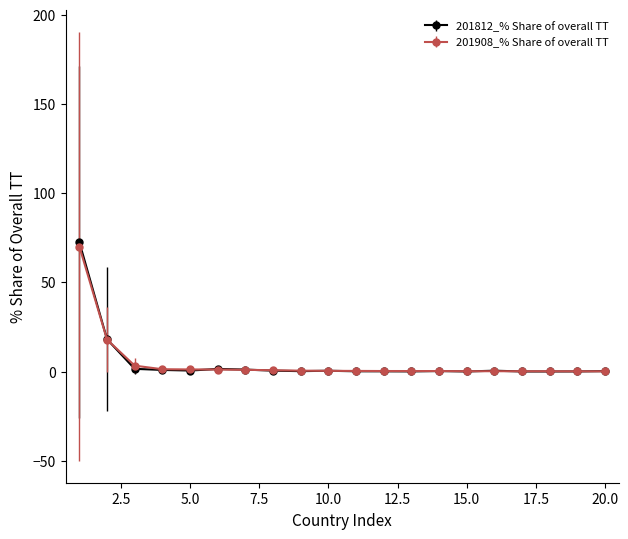

Which series has the largest range (max minus min)?

201812_% Share of overall TT